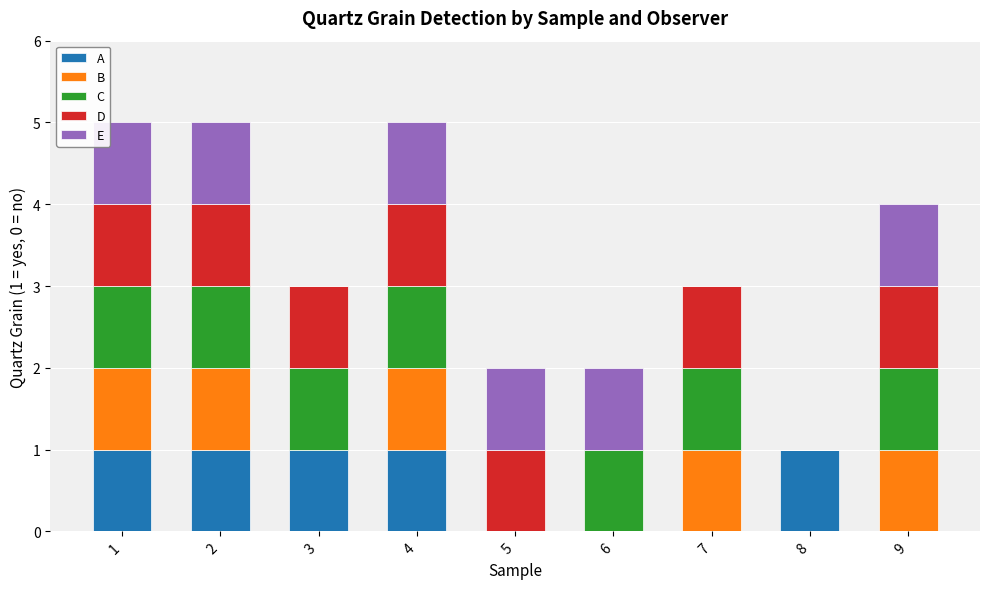

What is the total value across all series at 4?

5